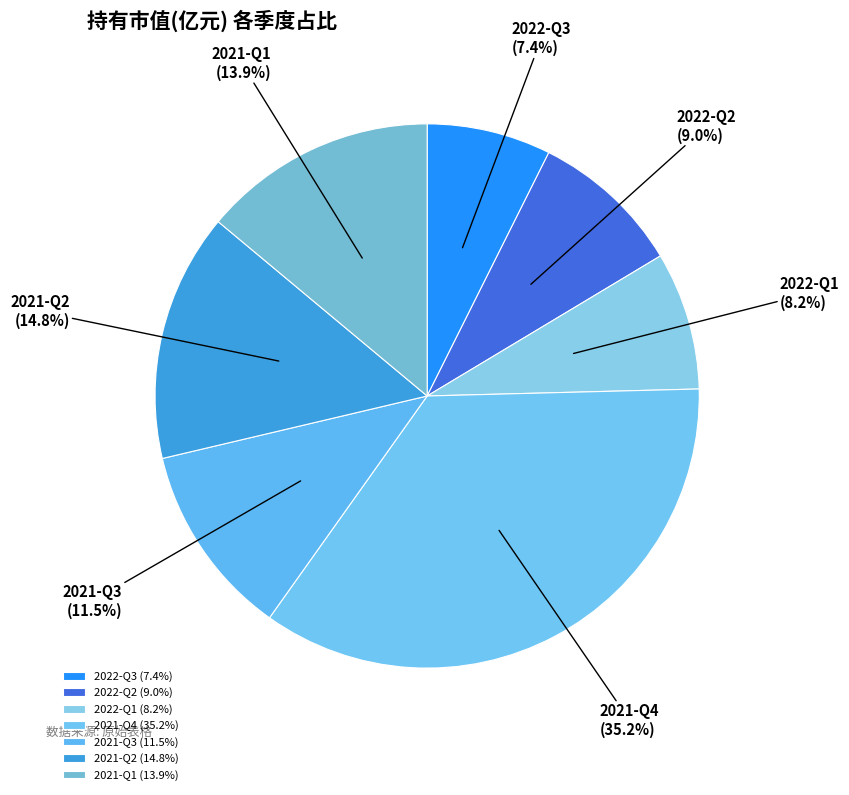

How many segments does this pie chart have?

7